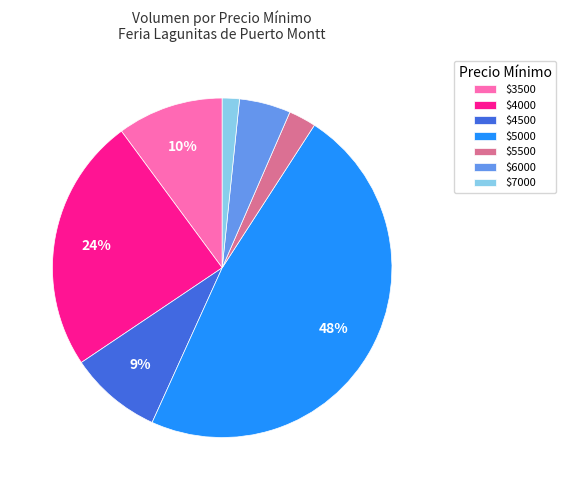

To the nearest percent, what is the average slice percentage?

14%